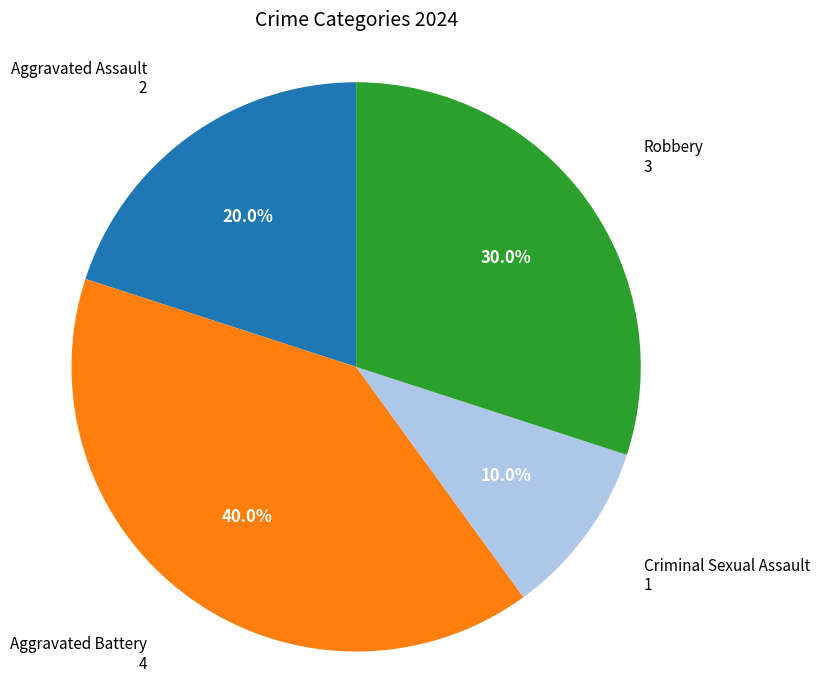

What is the smallest slice in the pie chart?

Criminal Sexual Assault